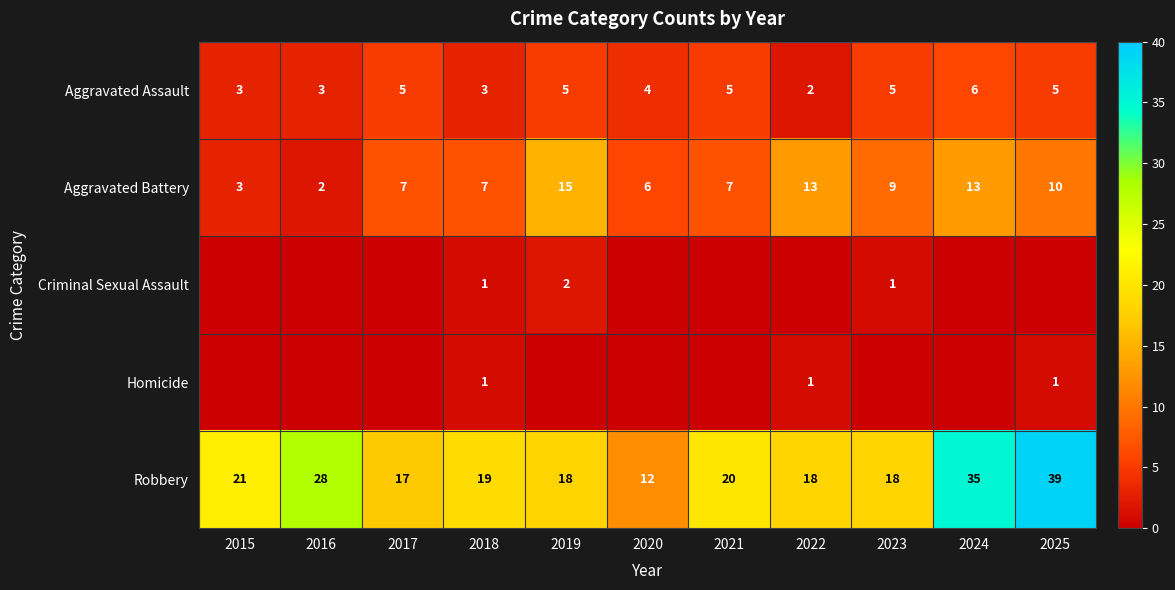

At which category does the chart reach its minimum across all series?

2015